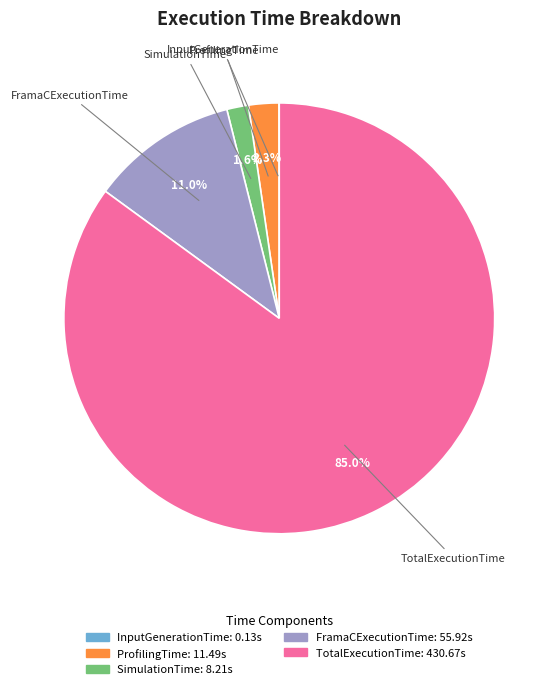

Which has a higher value, FramaCExecutionTime or TotalExecutionTime?

TotalExecutionTime